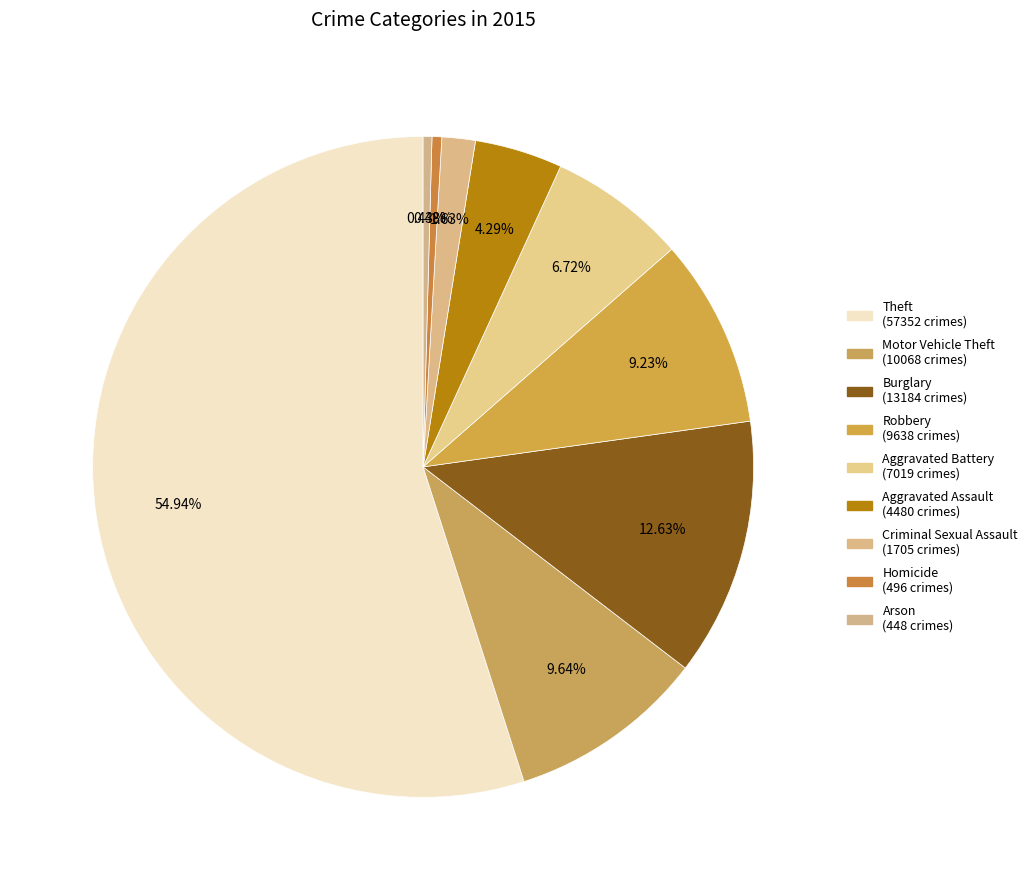

Which has a higher value, Theft or Homicide?

Theft